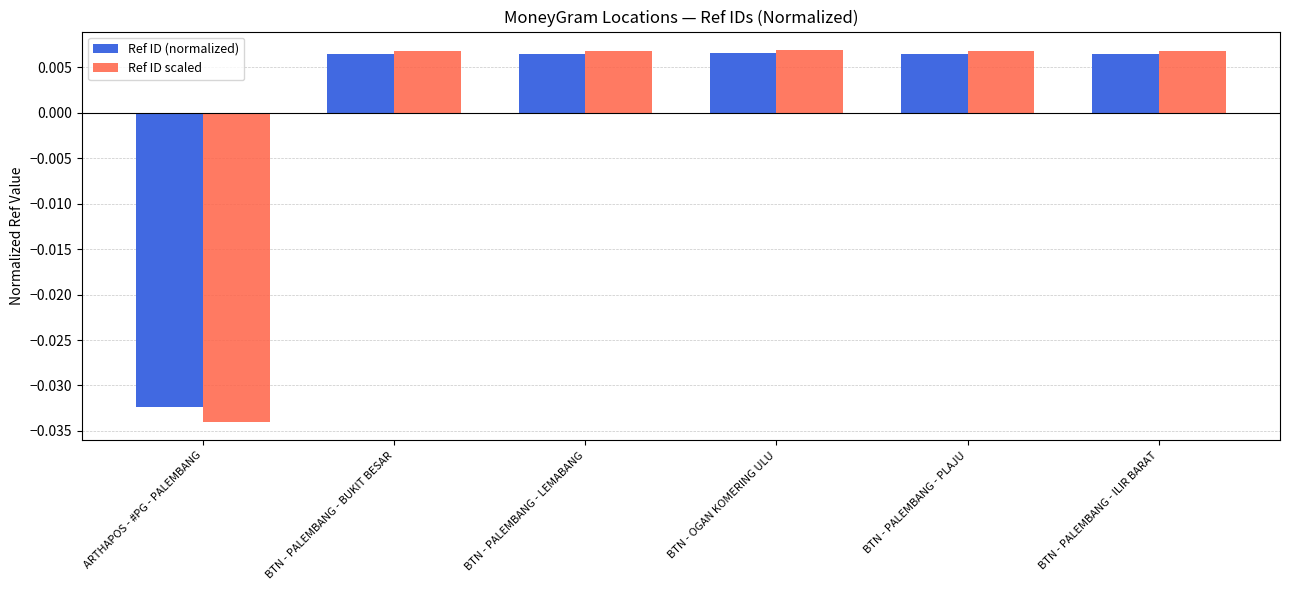

How many Ref ID scaled values are between 0 and 1?

5